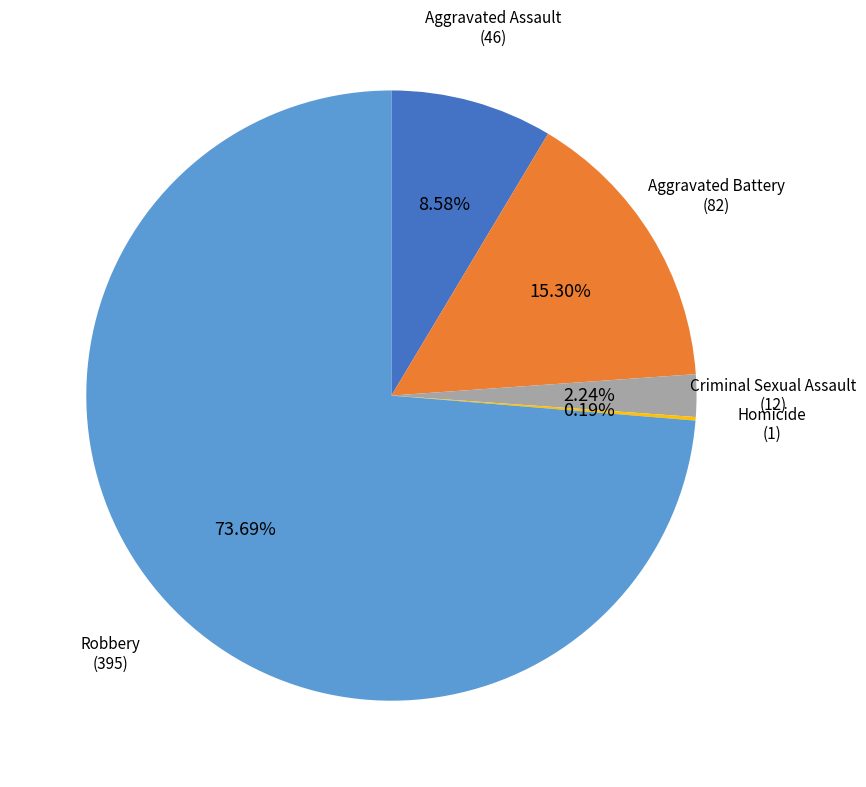

Does any single category account for the majority?

Yes